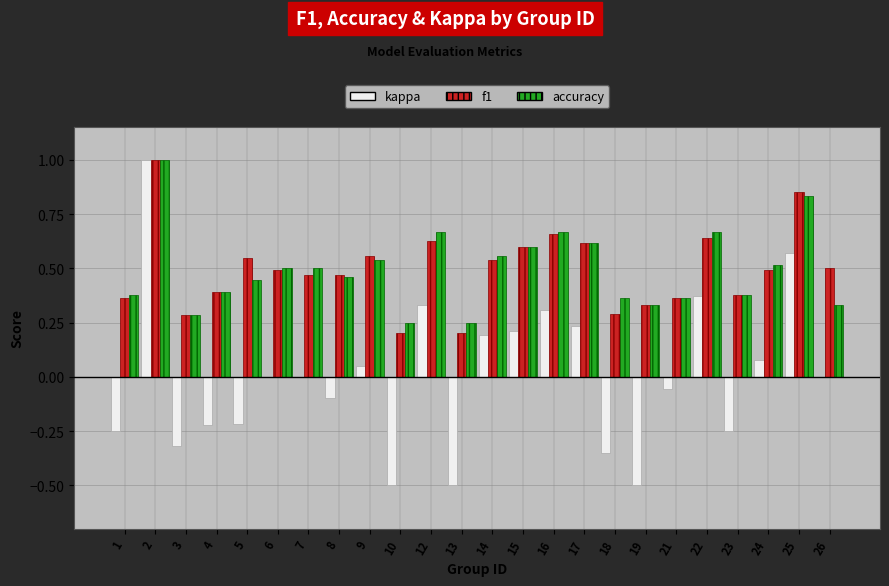

What is the maximum value for f1?

1.0